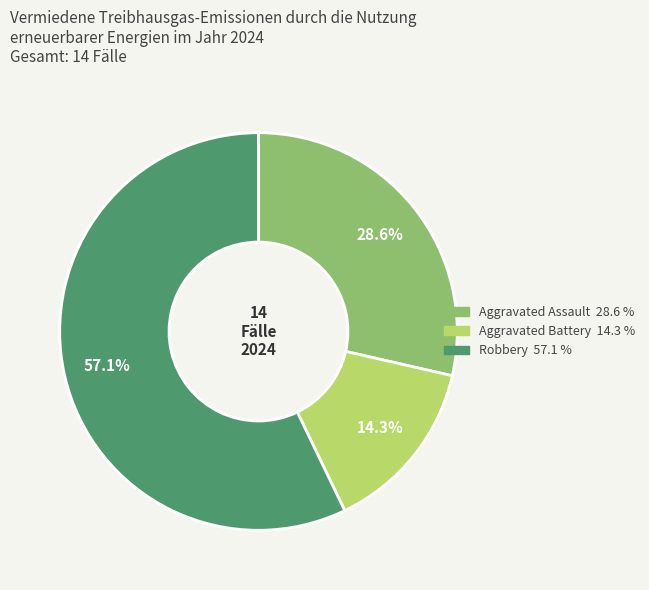

How many slices are in this pie chart?

3